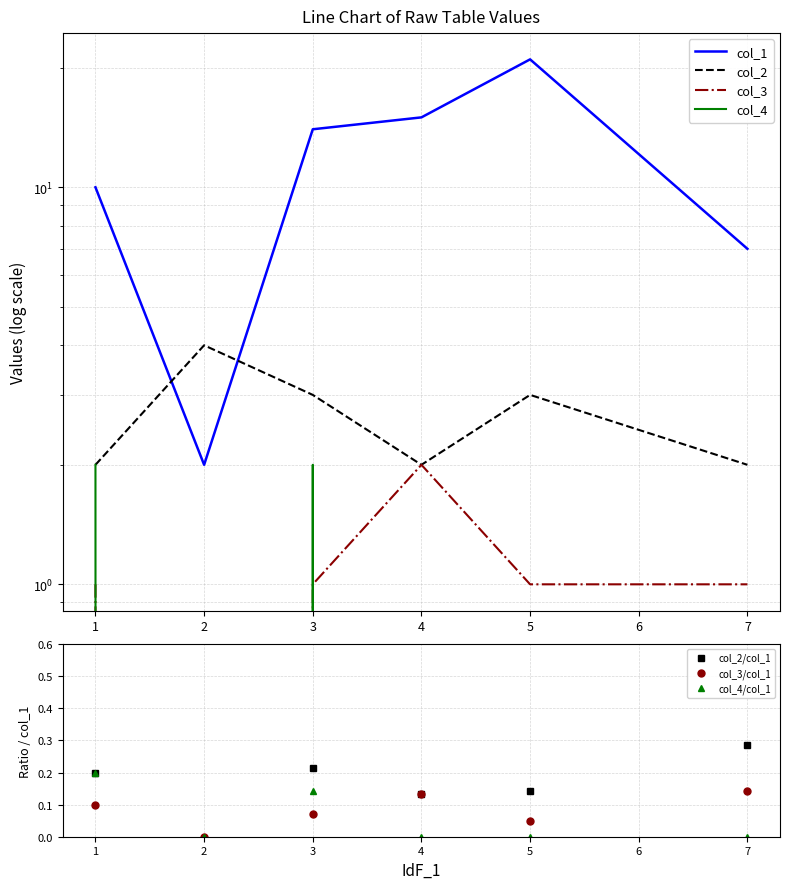

Which series has the largest range (max minus min)?

col_1